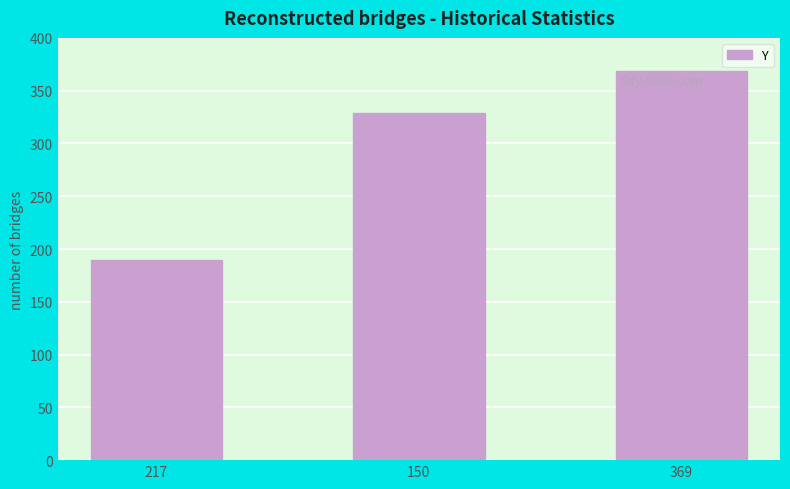

What is the difference between the values at 217 and 369?

179